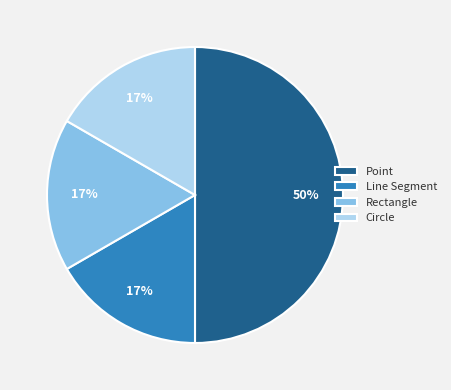

Combined, do Rectangle and Circle account for over 50%?

No